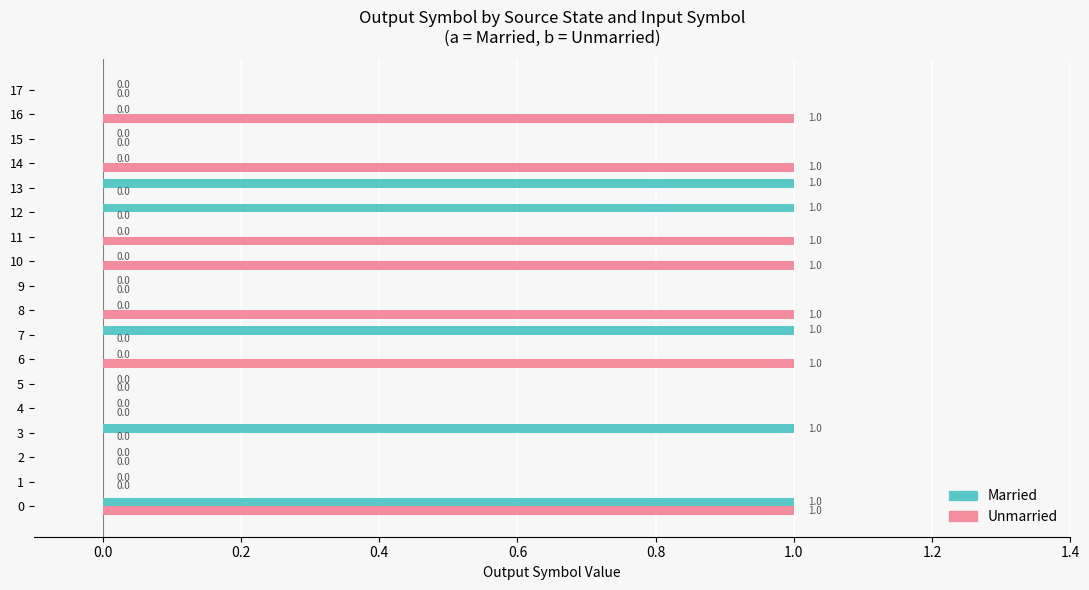

Which series has the largest total across all categories?

Unmarried